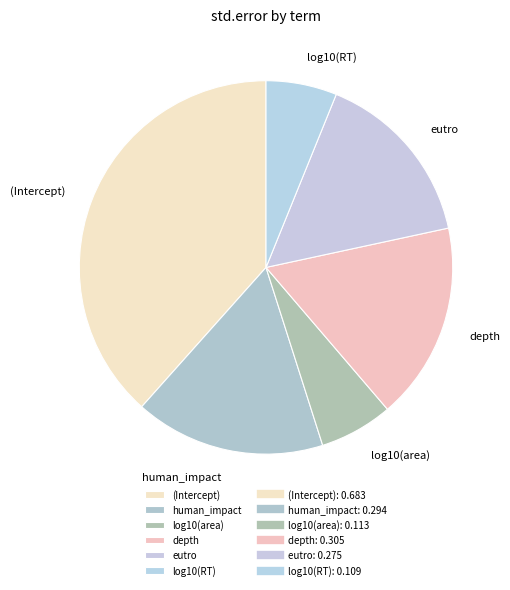

Combined, do human_impact and eutro account for over 50%?

No